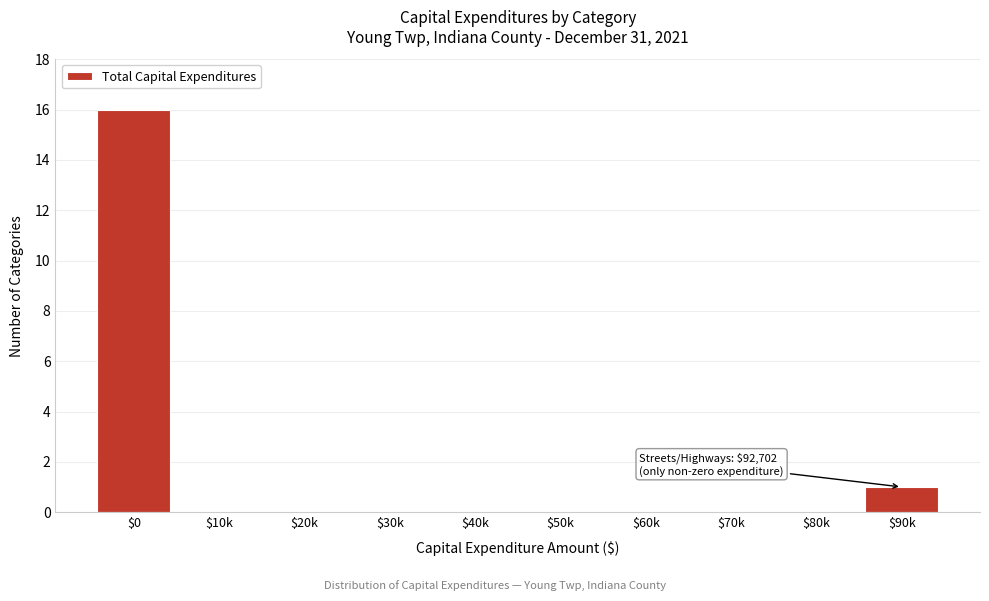

What is the greatest value displayed?

16